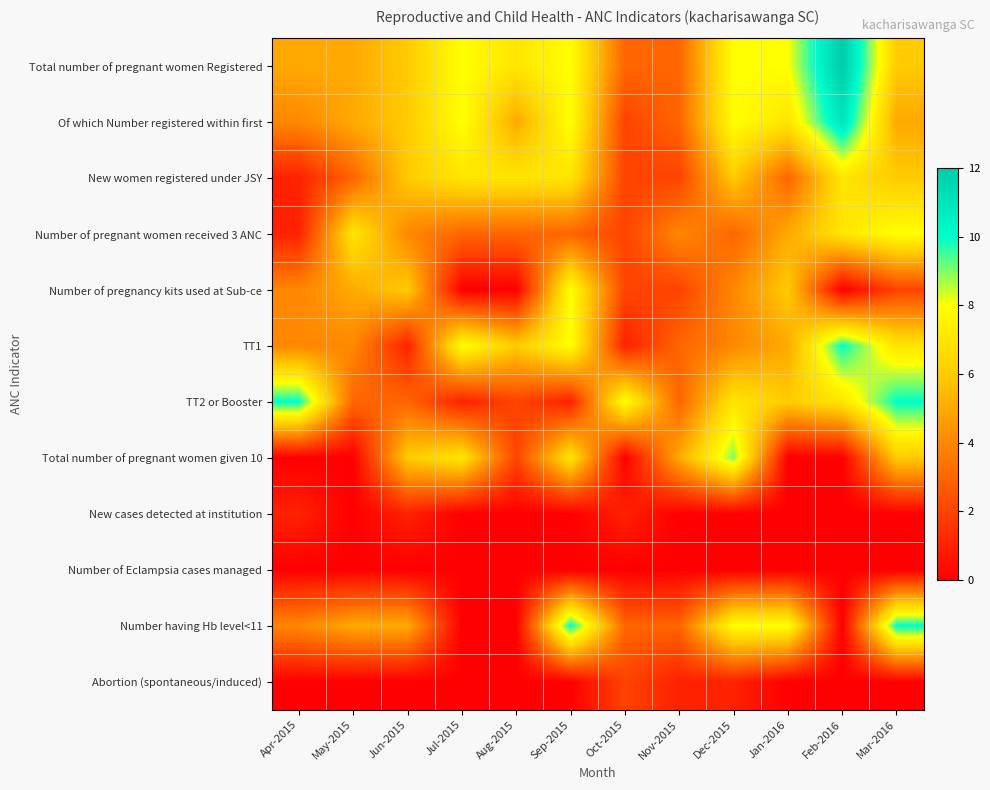

Reading left to right, transcribe all the data shown in this chart.

Total number of pregnant women Registered: Apr-2015=5	May-2015=5	Jun-2015=6	Jul-2015=8	Aug-2015=7	Sep-2015=8	Oct-2015=3	Nov-2015=3	Dec-2015=8	Jan-2016=8	Feb-2016=12	Mar-2016=6
Of which Number registered within first: Apr-2015=4	May-2015=5	Jun-2015=6	Jul-2015=8	Aug-2015=5	Sep-2015=8	Oct-2015=2	Nov-2015=3	Dec-2015=8	Jan-2016=7	Feb-2016=11	Mar-2016=5
New women registered under JSY: Apr-2015=1	May-2015=3	Jun-2015=6	Jul-2015=7	Aug-2015=7	Sep-2015=7	Oct-2015=2	Nov-2015=2	Dec-2015=6	Jan-2016=3	Feb-2016=7	Mar-2016=6
Number of pregnant women received 3 ANC: Apr-2015=1	May-2015=7	Jun-2015=4	Jul-2015=3	Aug-2015=3	Sep-2015=3	Oct-2015=2	Nov-2015=4	Dec-2015=3	Jan-2016=5	Feb-2016=7	Mar-2016=8
Number of pregnancy kits used at Sub-ce: Apr-2015=4	May-2015=5	Jun-2015=6	Jul-2015=0	Aug-2015=0	Sep-2015=8	Oct-2015=2	Nov-2015=2	Dec-2015=4	Jan-2016=6	Feb-2016=0	Mar-2016=2
TT1: Apr-2015=4	May-2015=4	Jun-2015=1	Jul-2015=8	Aug-2015=6	Sep-2015=8	Oct-2015=1	Nov-2015=3	Dec-2015=4	Jan-2016=5	Feb-2016=10	Mar-2016=7
TT2 or Booster: Apr-2015=10	May-2015=3	Jun-2015=3	Jul-2015=1	Aug-2015=2	Sep-2015=1	Oct-2015=8	Nov-2015=3	Dec-2015=7	Jan-2016=6	Feb-2016=7	Mar-2016=10
Total number of pregnant women given 10: Apr-2015=0	May-2015=0	Jun-2015=6	Jul-2015=7	Aug-2015=2	Sep-2015=7	Oct-2015=0	Nov-2015=5	Dec-2015=9	Jan-2016=0	Feb-2016=0	Mar-2016=6
New cases detected at institution: Apr-2015=1	May-2015=0	Jun-2015=1	Jul-2015=0	Aug-2015=0	Sep-2015=0	Oct-2015=1	Nov-2015=0	Dec-2015=0	Jan-2016=0	Feb-2016=0	Mar-2016=0
Number of Eclampsia cases managed: Apr-2015=0	May-2015=0	Jun-2015=0	Jul-2015=0	Aug-2015=0	Sep-2015=0	Oct-2015=0	Nov-2015=0	Dec-2015=0	Jan-2016=0	Feb-2016=0	Mar-2016=0
Number having Hb level<11: Apr-2015=4	May-2015=5	Jun-2015=5	Jul-2015=0	Aug-2015=0	Sep-2015=10	Oct-2015=3	Nov-2015=3	Dec-2015=8	Jan-2016=8	Feb-2016=0	Mar-2016=10
Abortion (spontaneous/induced): Apr-2015=0	May-2015=0	Jun-2015=0	Jul-2015=0	Aug-2015=0	Sep-2015=0	Oct-2015=2	Nov-2015=1	Dec-2015=1	Jan-2016=0	Feb-2016=0	Mar-2016=0